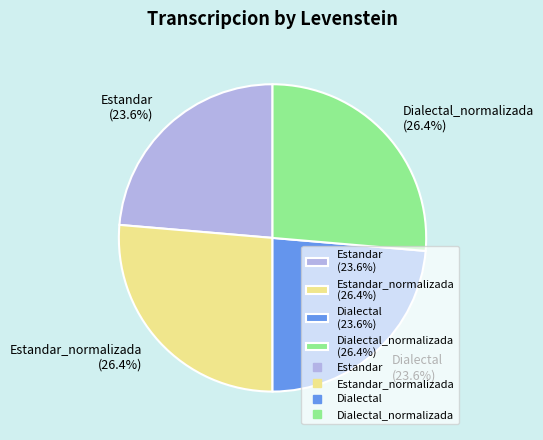

Combined, do Dialectal_normalizada (26.4%) and Estandar_normalizada (26.4%) account for over 50%?

Yes